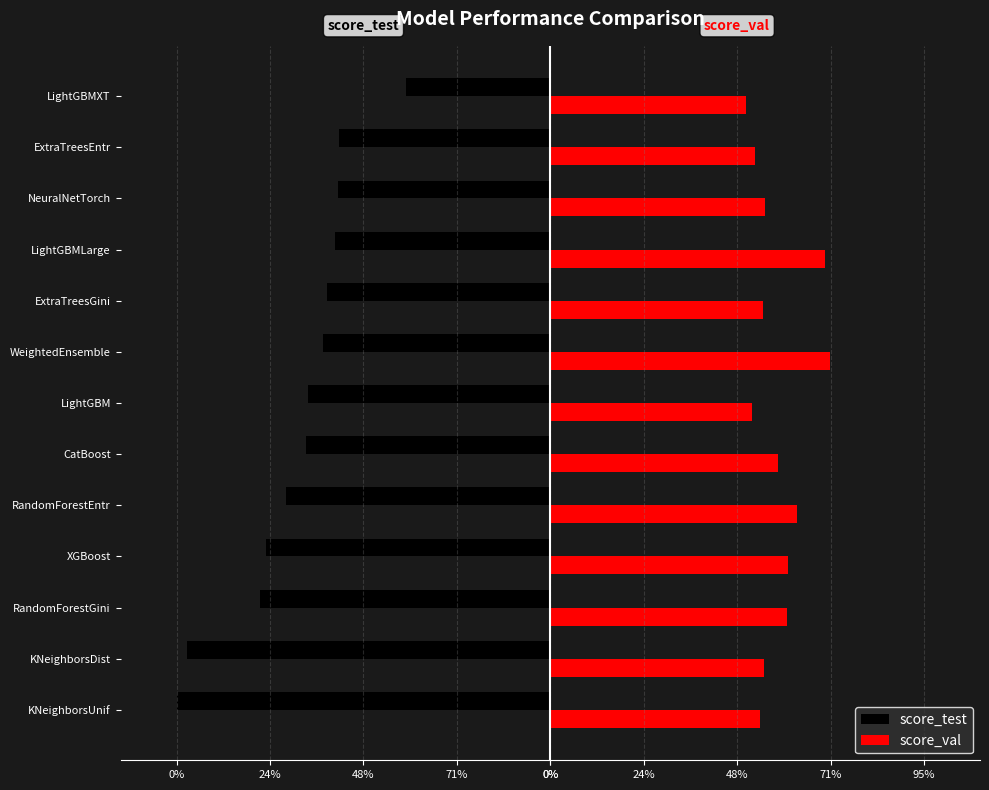

Rank the series by their maximum value, from highest to lowest.

score_val, score_test